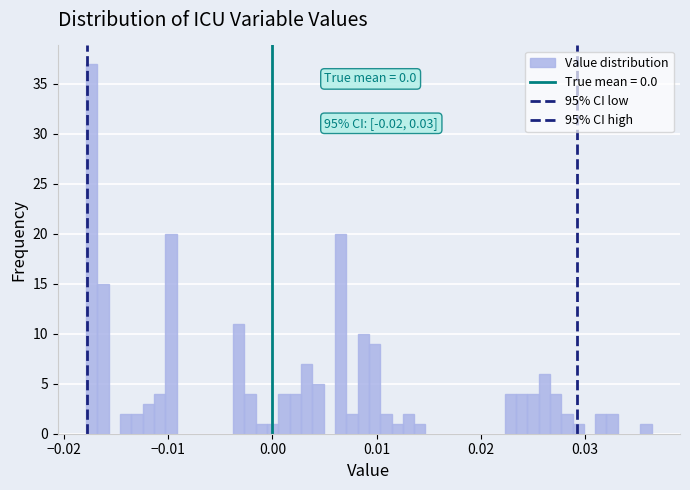

Read against the x-axis, roughly where is the centre of the tallest bar?

-0.017